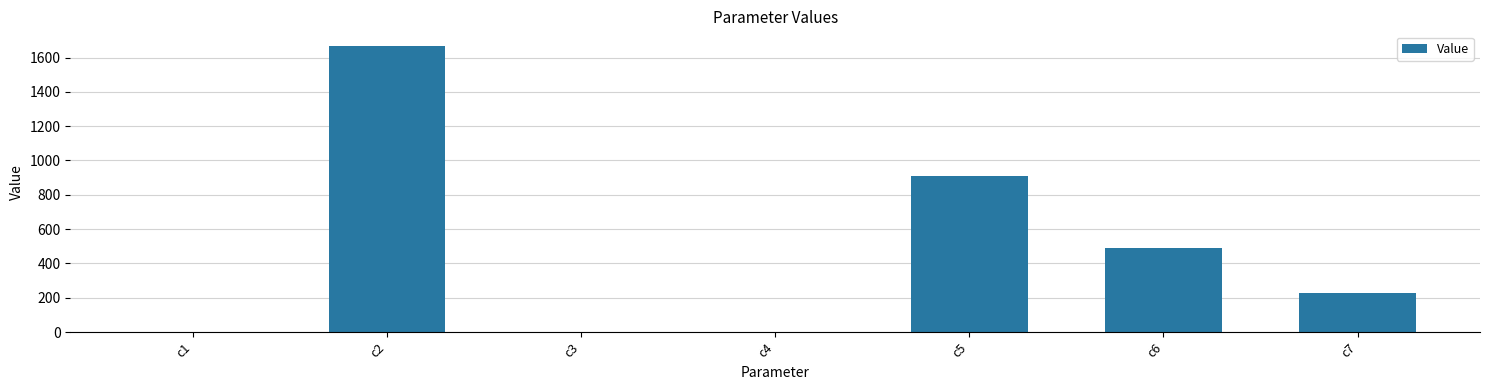

Is it true that the value at c6 is 491.8?

True